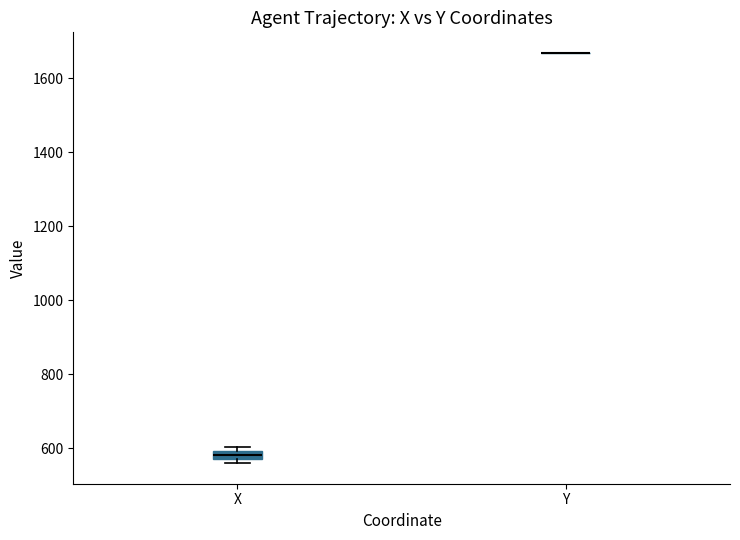

Comparing the boxes themselves (not the whiskers), which one is the tallest?

X